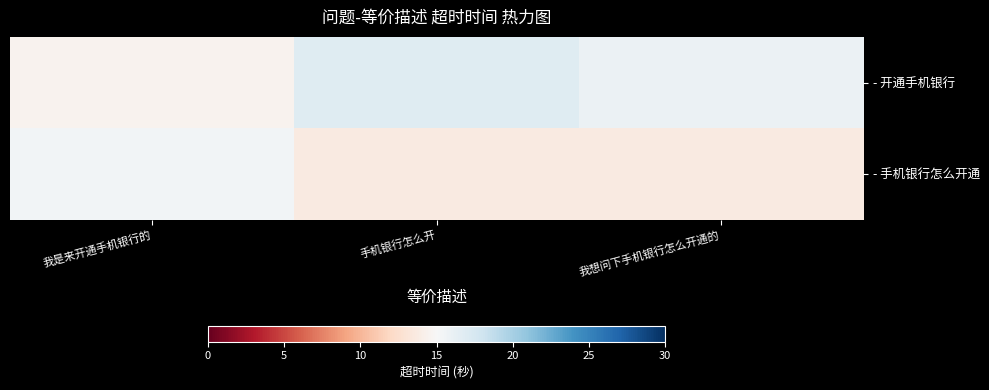

Reading left to right, extract all data points from this chart.

- 开通手机银行: 我是来开通手机银行的=14.5	手机银行怎么开=16.8	我想问下手机银行怎么开通的=15.9
- 手机银行怎么开通: 我是来开通手机银行的=15.4	手机银行怎么开=13.6	我想问下手机银行怎么开通的=13.6